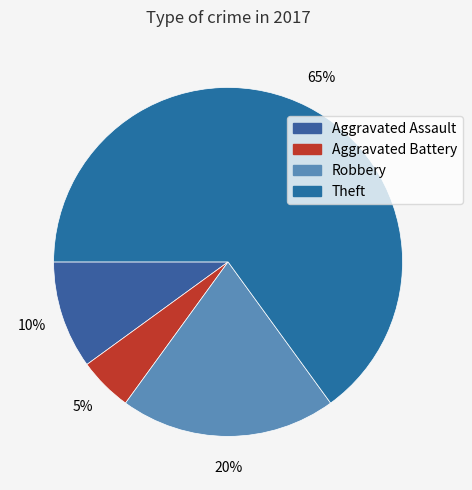

To the nearest percent, what portion does Theft represent?

65%